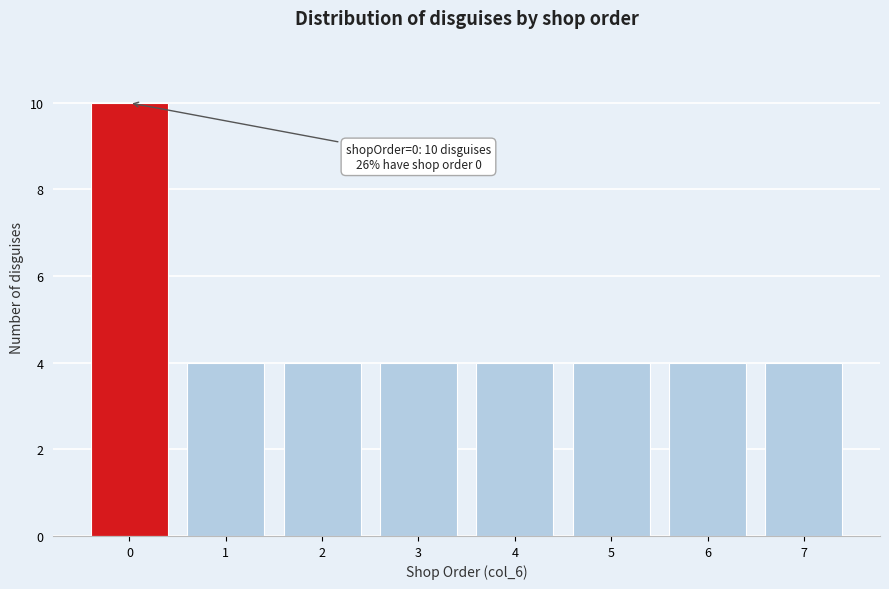

Reading right to left, what are all the values shown in this chart?

7=4	6=4	5=4	4=4	3=4	2=4	1=4	0=10